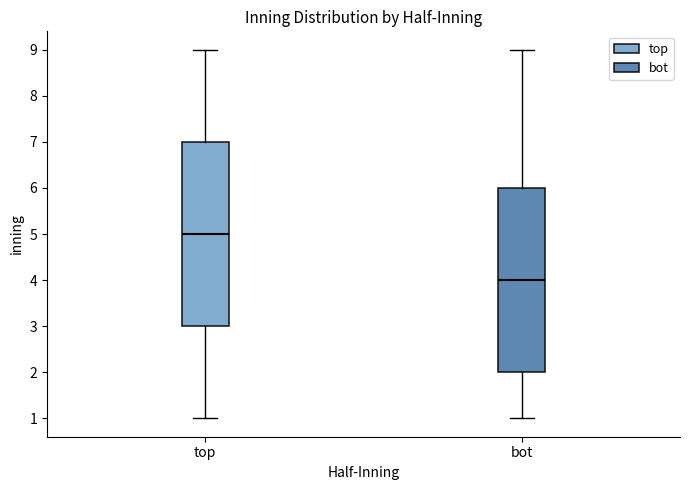

Reading left to right, read every box against the y-axis: the position of its median line, the range the box covers, and the ends of its whiskers. The values are not printed on the chart, so give them approximately, as read against the axis.

top: median 5, box 3 to 7, whiskers 1 to 9
bot: median 4, box 2 to 6, whiskers 1 to 9